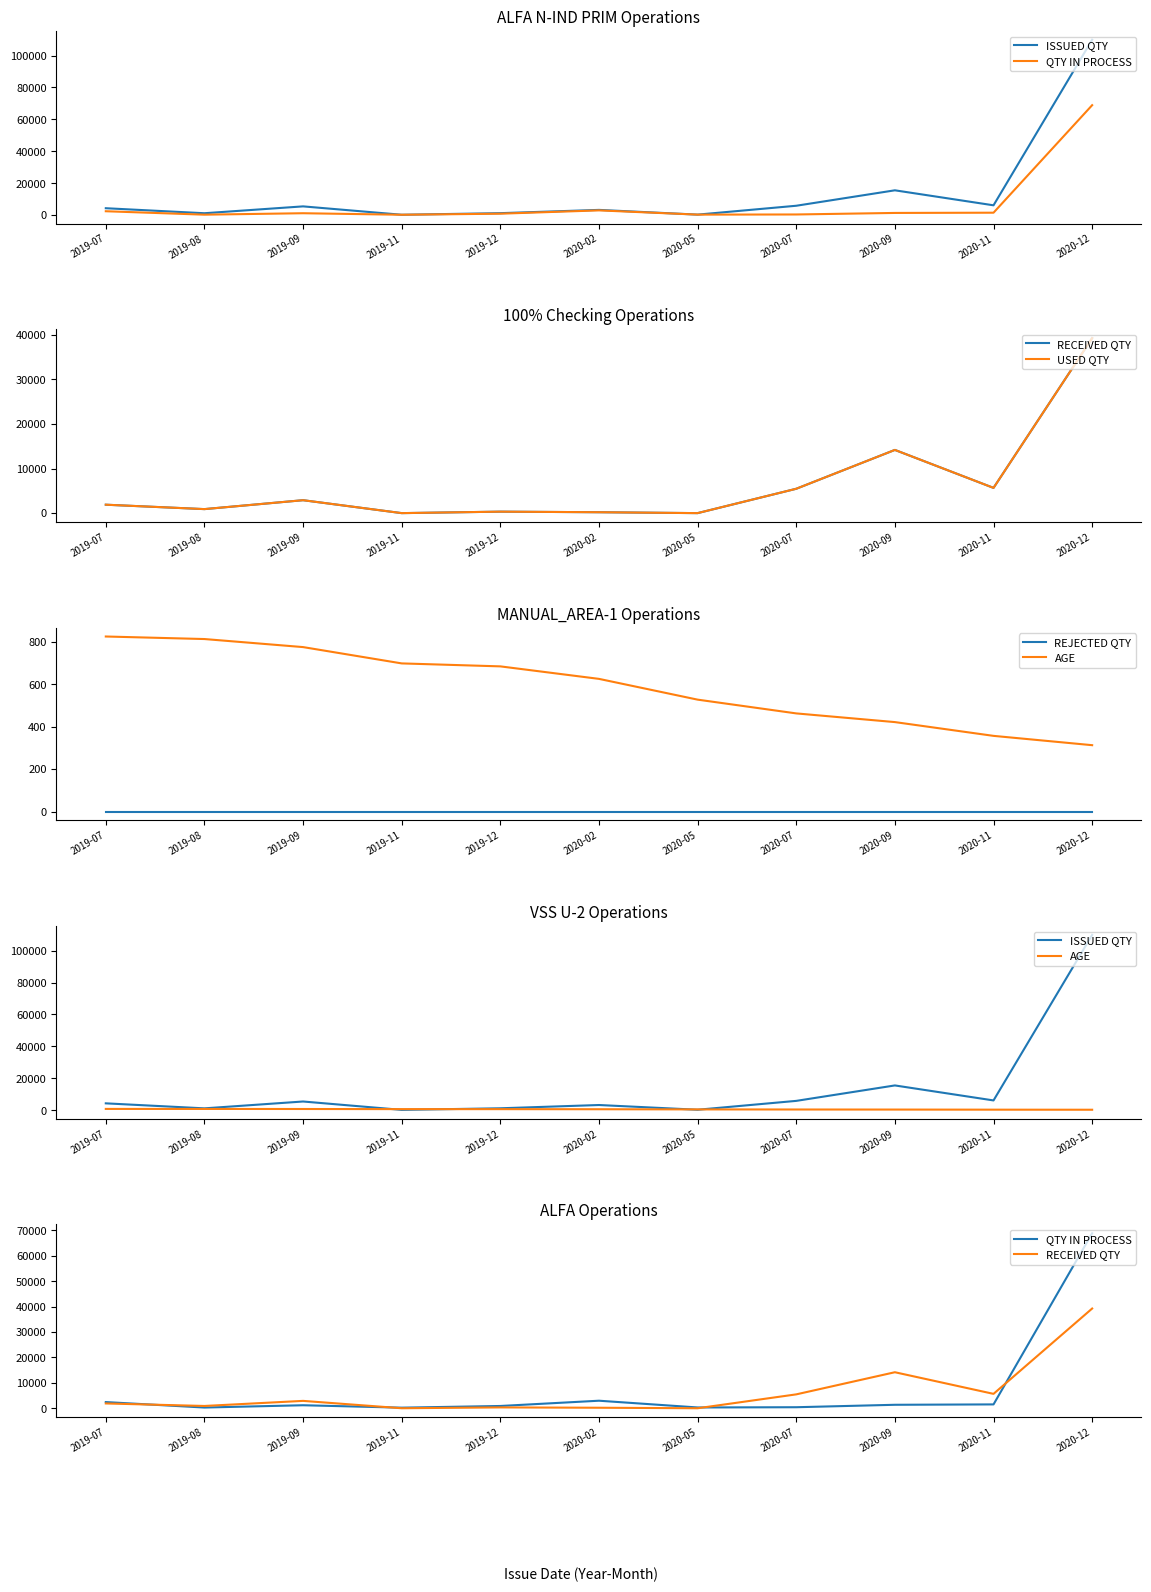

At which category does QTY IN PROCESS reach its first local peak?

2019-09